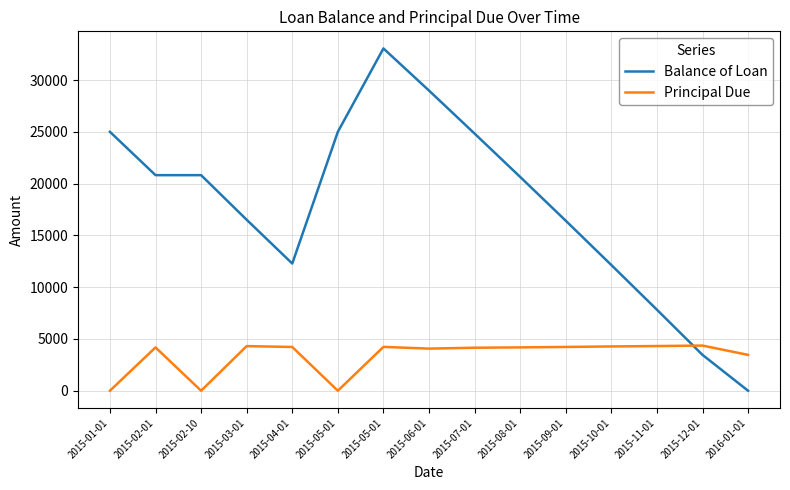

How many lines are shown in the chart?

2